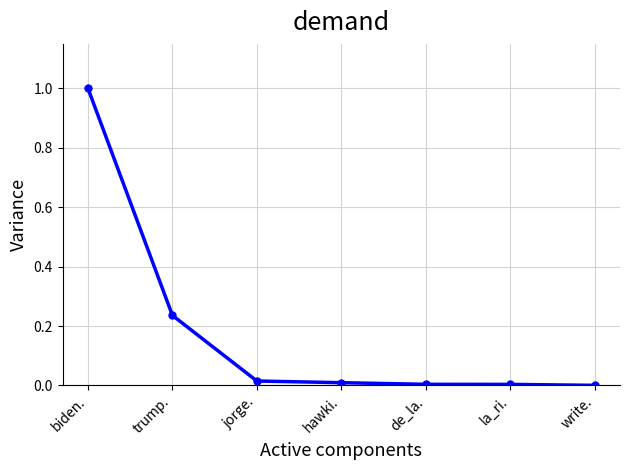

Which label corresponds to the largest value in the chart?

biden.